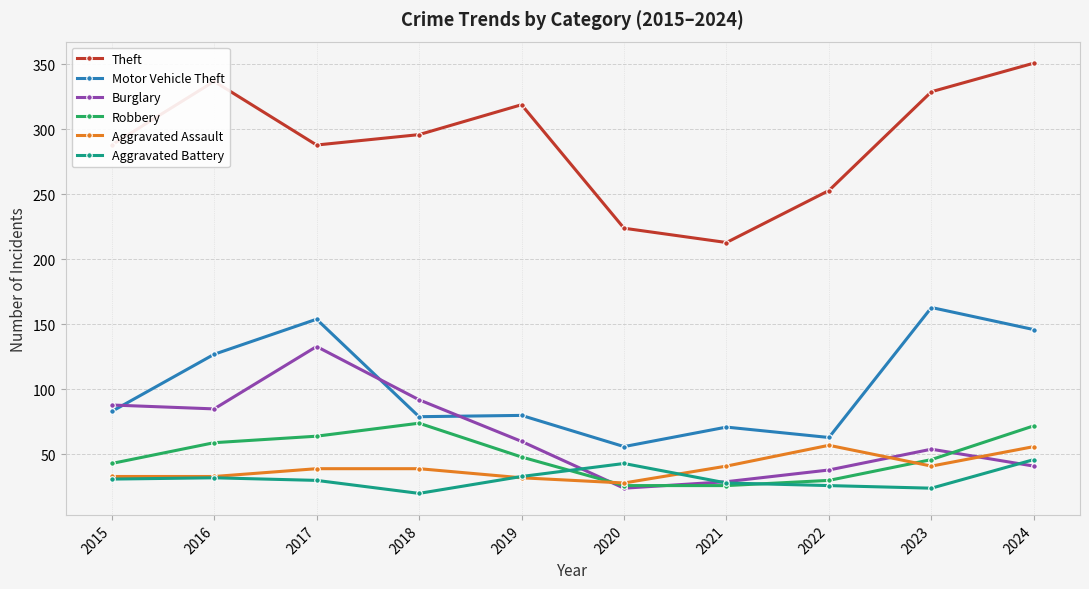

Does the chart have visible grid lines?

Yes